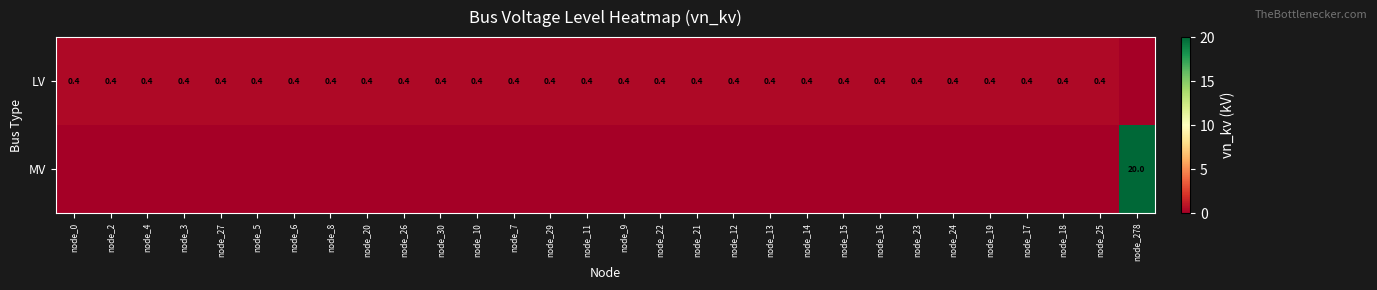

The LV series shows 0.4 at node_23. True or false?

True